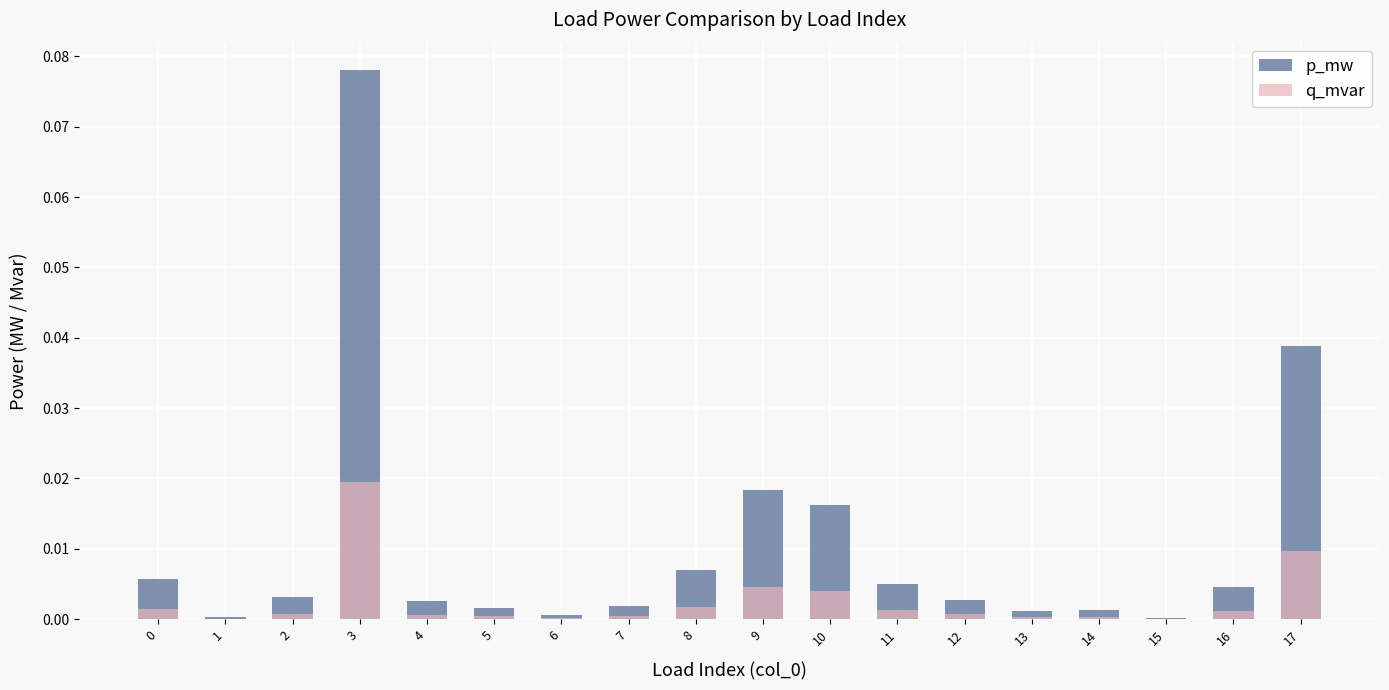

Reading right to left, what are all the values shown in this chart?

p_mw: 0.0	0.0	0.0	0.0	0.0	0.0	0.0	0.0	0.0	0.0	0.0	0.0	0.0	0.0	0.1	0.0	0.0	0.0
q_mvar: 0.0	0.0	0.0	0.0	0.0	0.0	0.0	0.0	0.0	0.0	0.0	0.0	0.0	0.0	0.0	0.0	0.0	0.0